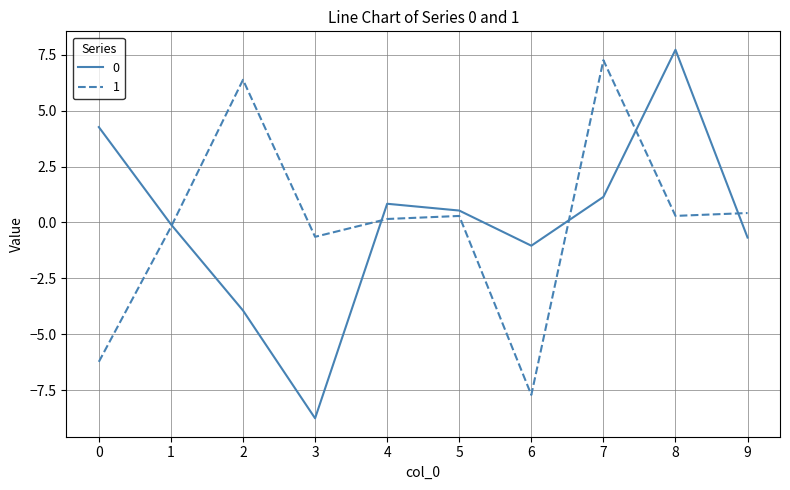

What are all the series names shown in the legend?

0, 1